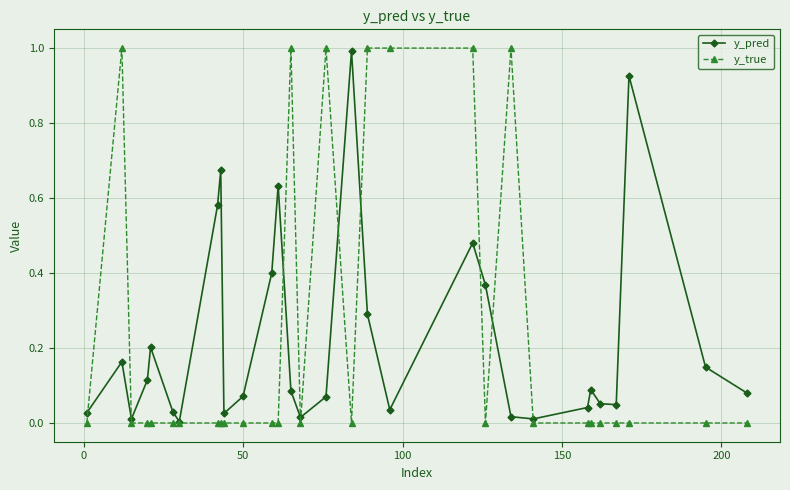

Which series has the widest spread of values?

y_true